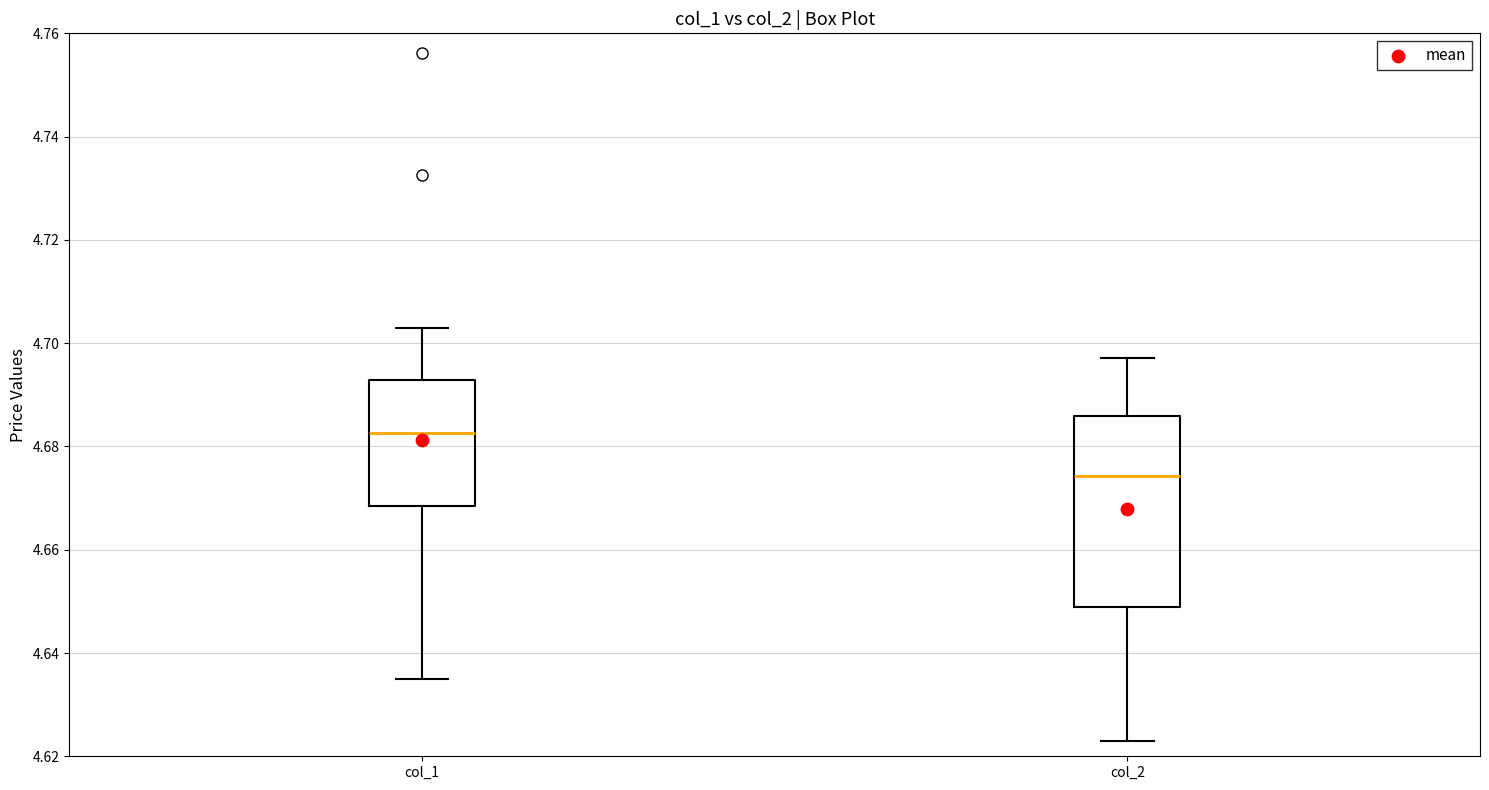

Reading left to right, read every box against the y-axis: the position of its median line, the range the box covers, and the ends of its whiskers. The values are not printed on the chart, so give them approximately, as read against the axis.

col_1: median 4.682, box 4.668 to 4.692, whiskers 4.636 to 4.702
col_2: median 4.674, box 4.648 to 4.686, whiskers 4.624 to 4.698